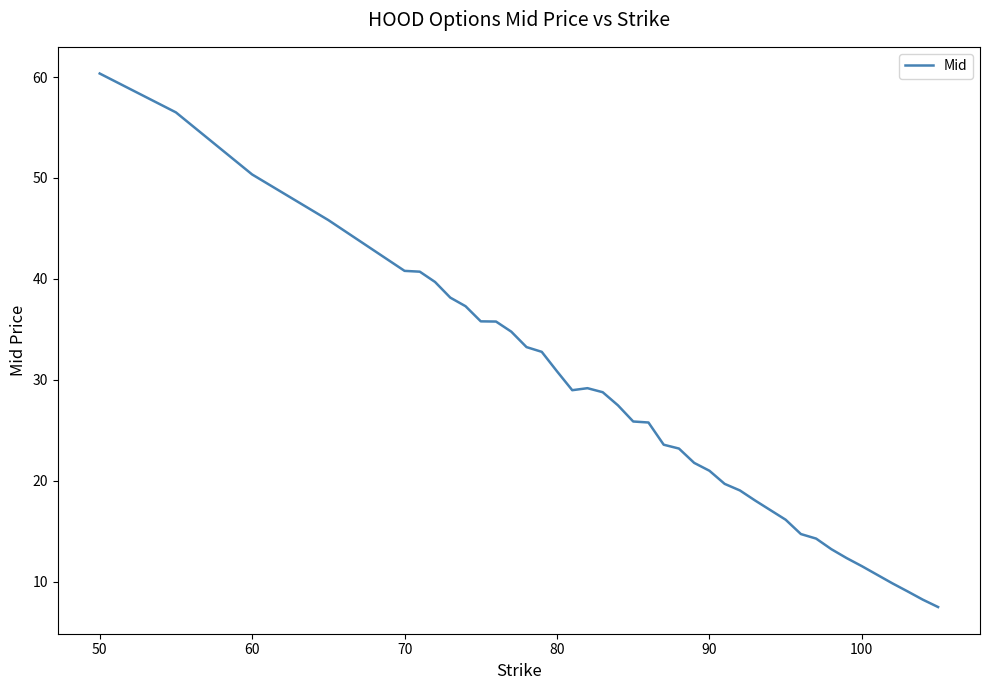

What is the maximum value shown in the chart?

60.4